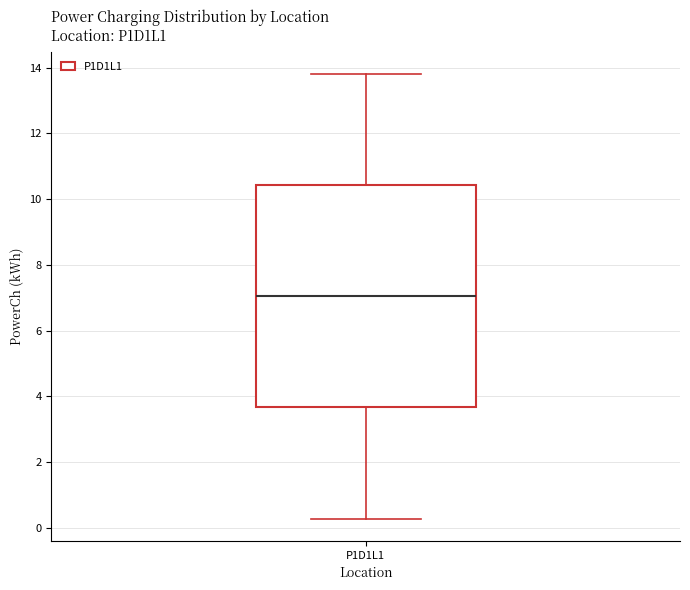

Where is the upper edge of the box for P1D1L1 on the y-axis? The values are not printed on the chart, so give them approximately, as read against the axis.

10.4